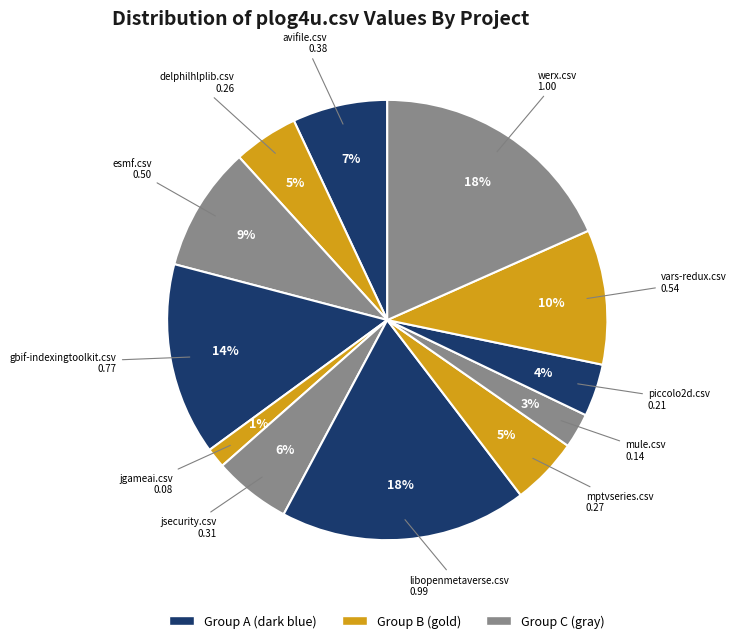

Does any single category account for the majority?

No